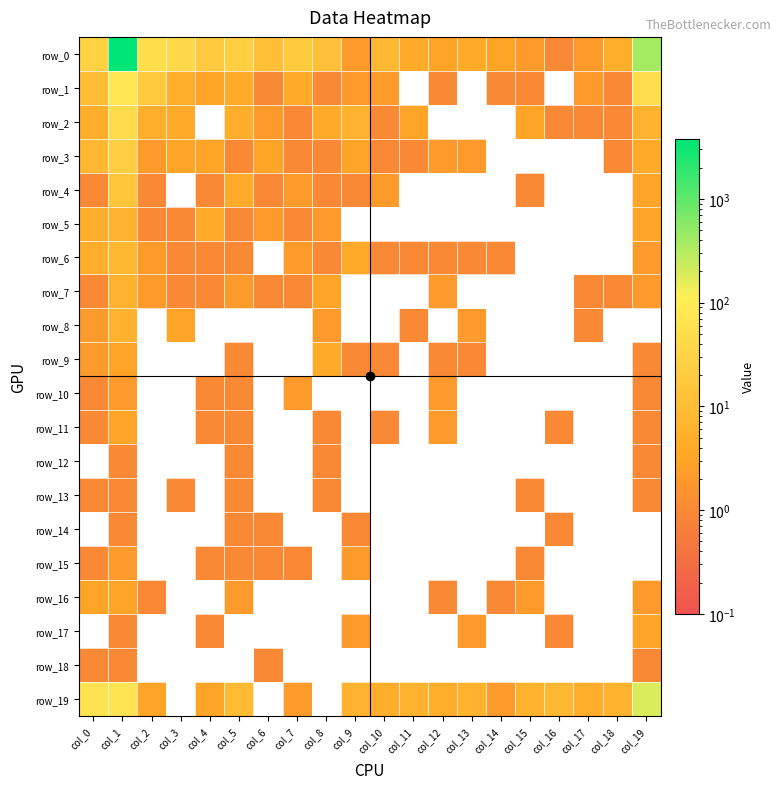

Is it true that row_16 equals 0 at col_8?

True